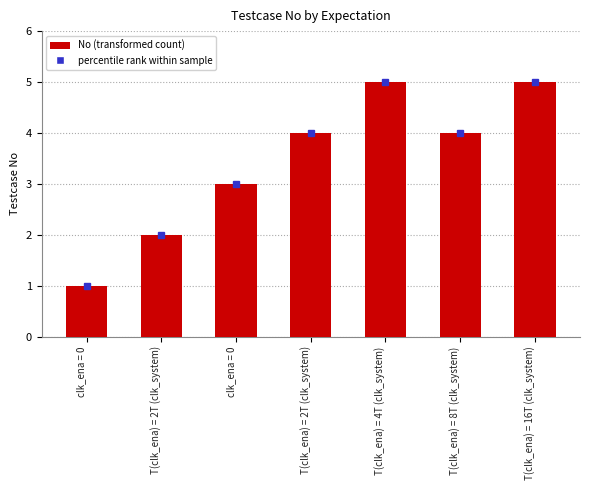

List the labels in order of value, largest first.

T(clk_ena) = 4T (clk_system), T(clk_ena) = 16T (clk_system), T(clk_ena) = 2T (clk_system), T(clk_ena) = 8T (clk_system), clk_ena = 0, T(clk_ena) = 2T (clk_system), clk_ena = 0